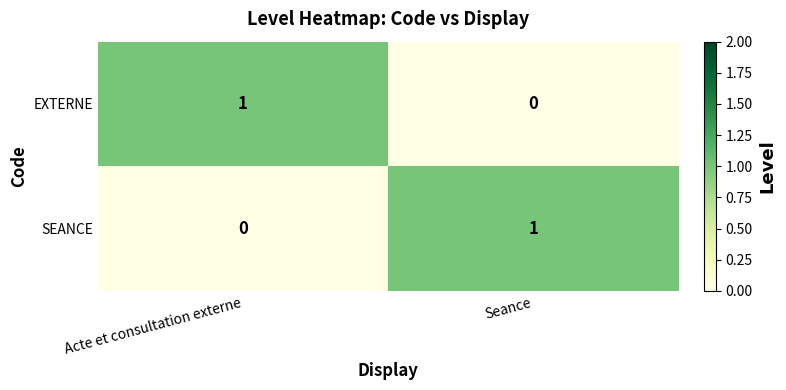

At Acte et consultation externe, list the series in order from smallest to largest.

SEANCE, EXTERNE